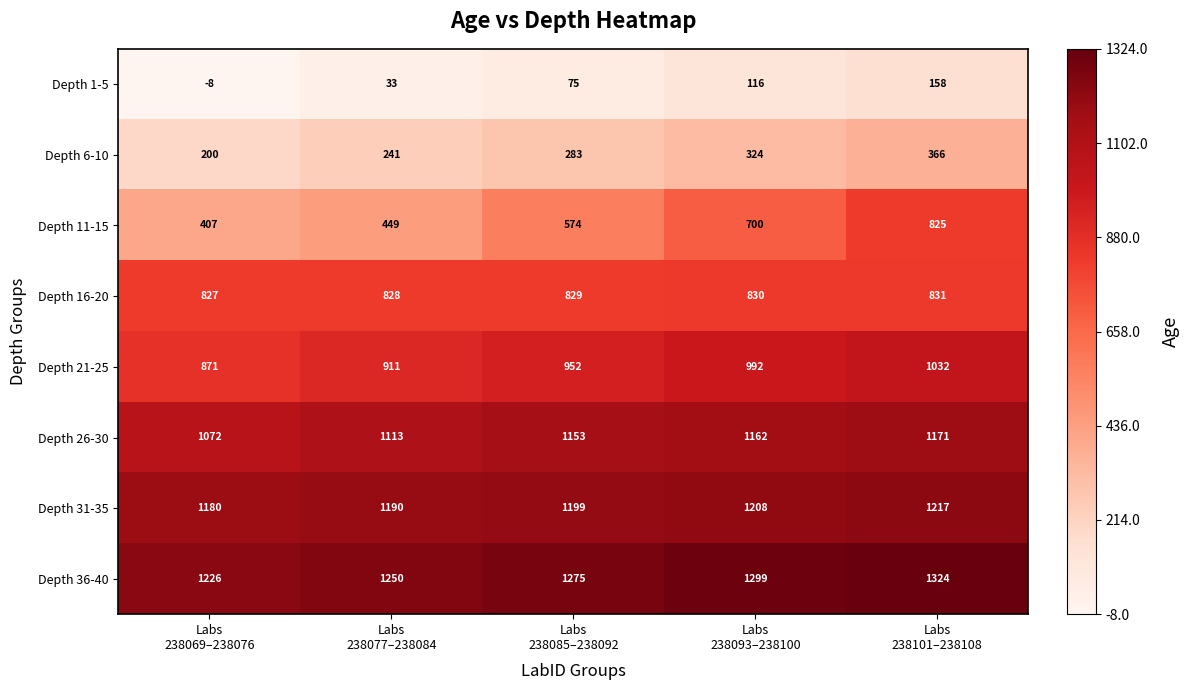

What is the average value of the Depth 31-35 series?

1199